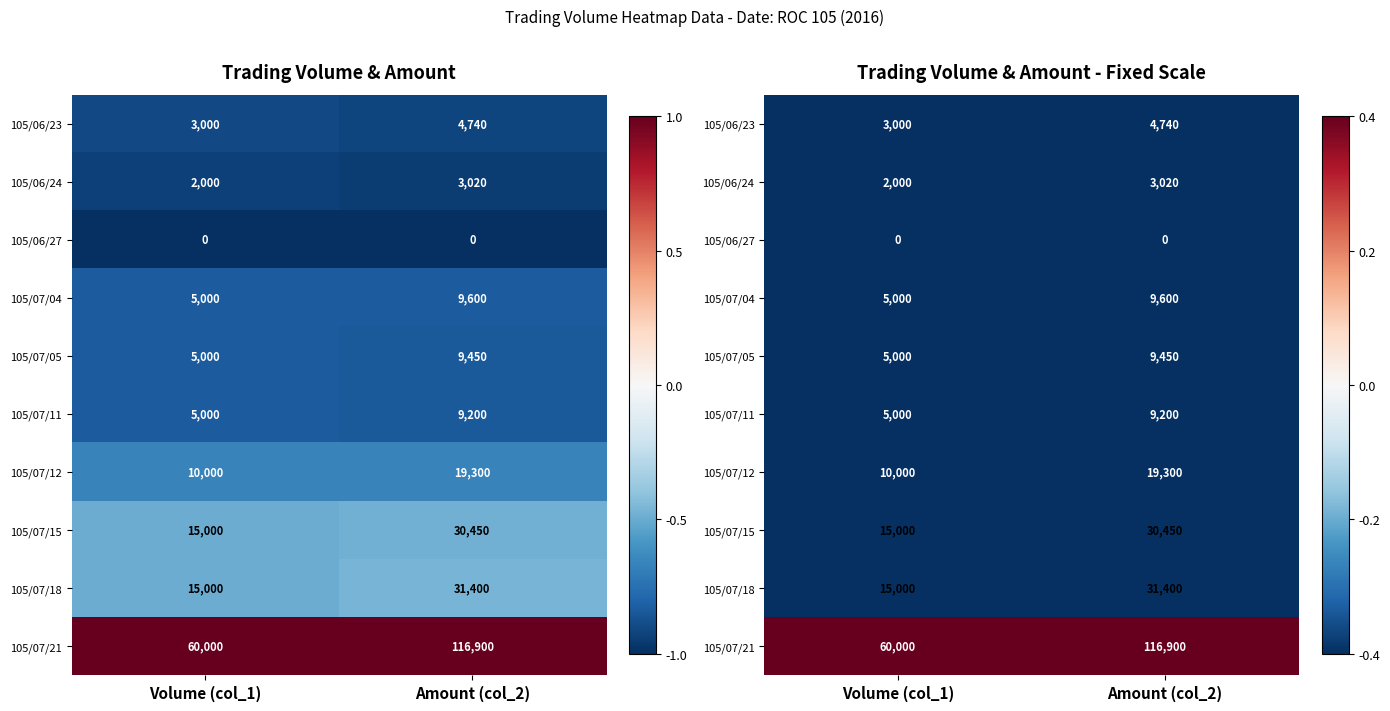

At Amount (col_2), list the series in order from largest to smallest.

105/07/21, 105/07/18, 105/07/15, 105/07/12, 105/07/04, 105/07/05, 105/07/11, 105/06/23, 105/06/24, 105/06/27